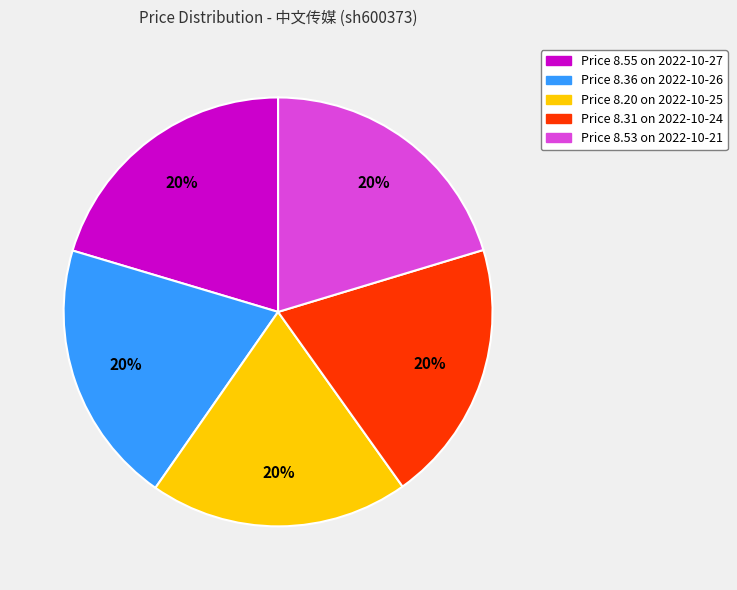

To the nearest percent, what is the combined percentage of Price 8.36 on 2022-10-26 and Price 8.53 on 2022-10-21?

40%